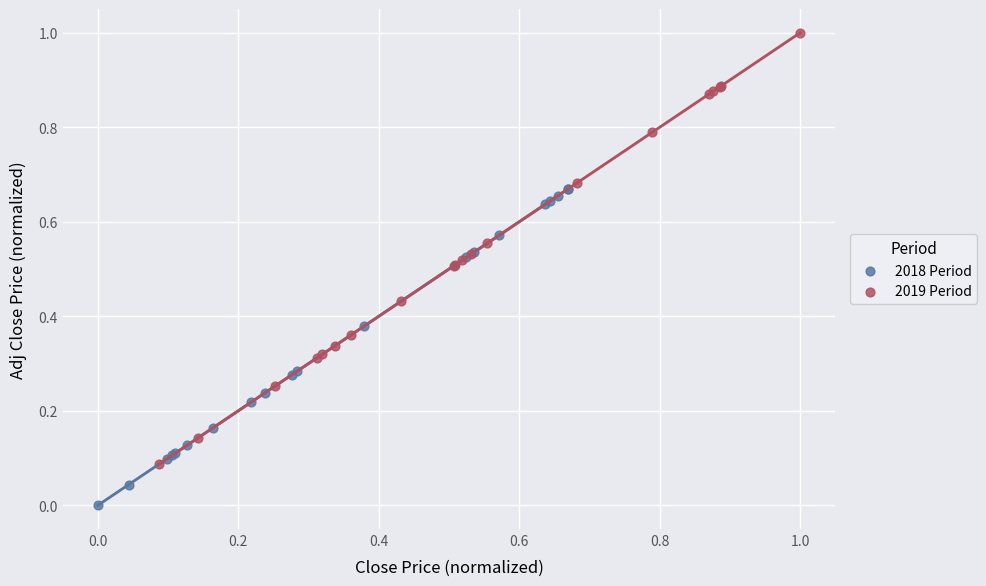

Which series reaches the minimum Y coordinate?

2018 Period